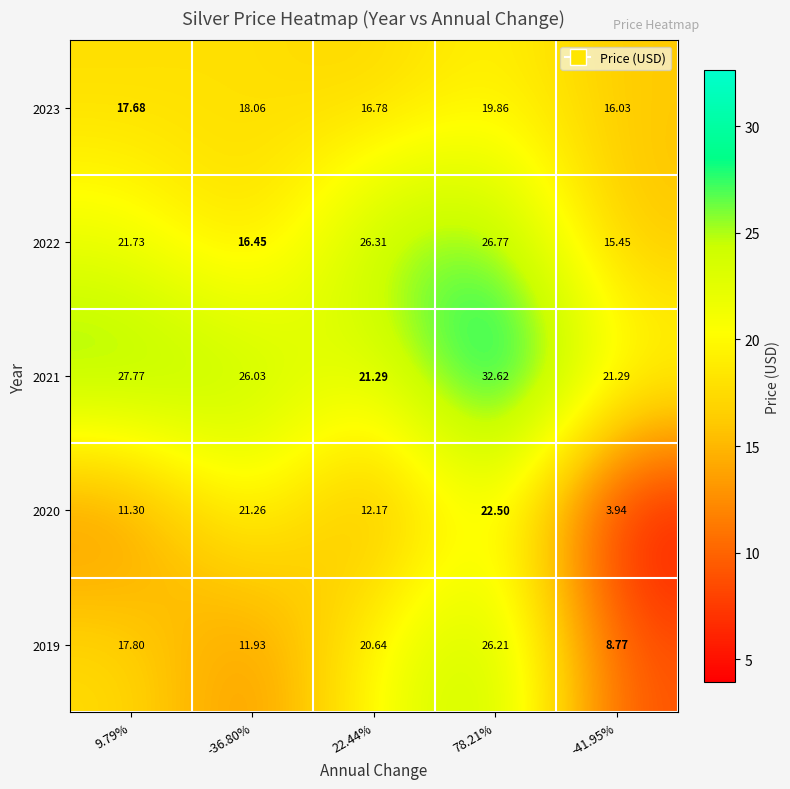

Is the value of 2023 at -41.95% greater than the value of 2019 at 22.44%?

No